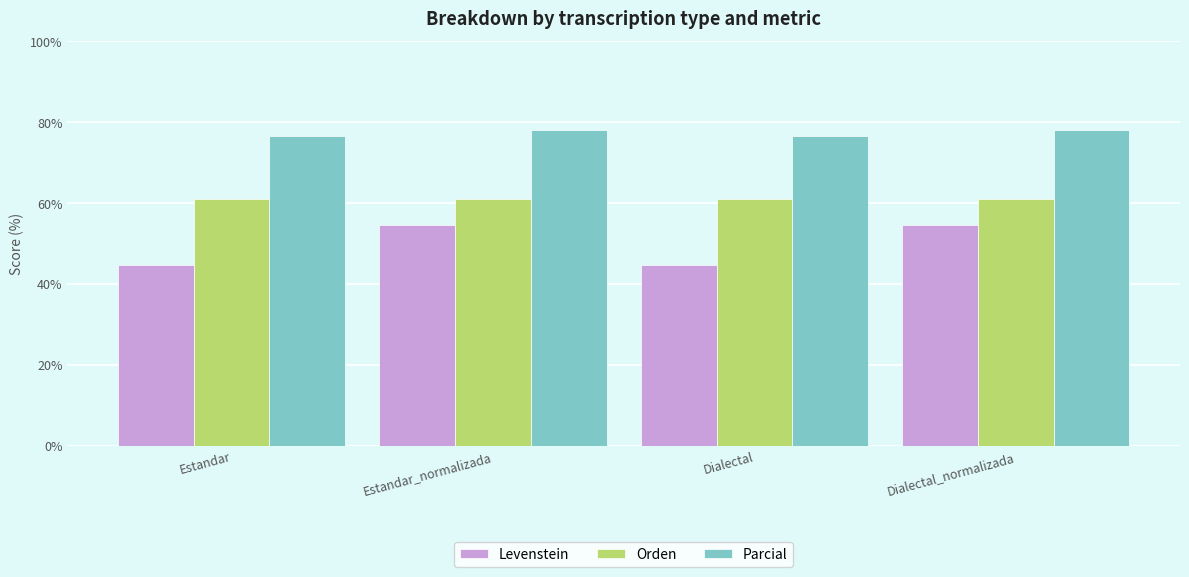

What is the label of the 4th bar from the right?

Estandar